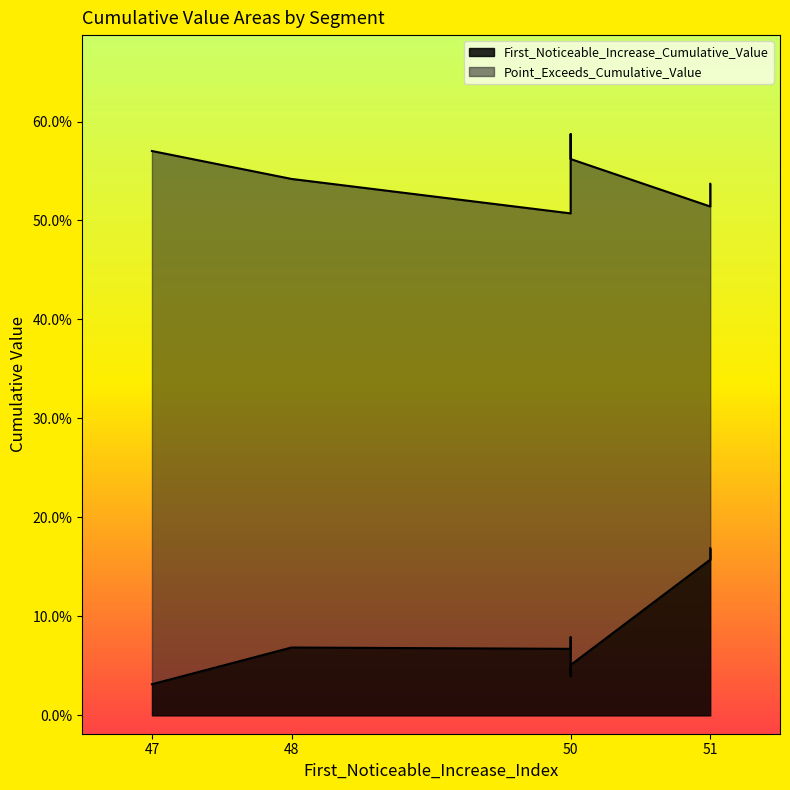

Is the value of Point_Exceeds_Cumulative_Value at 48 greater than the value of First_Noticeable_Increase_Cumulative_Value at 50?

Yes